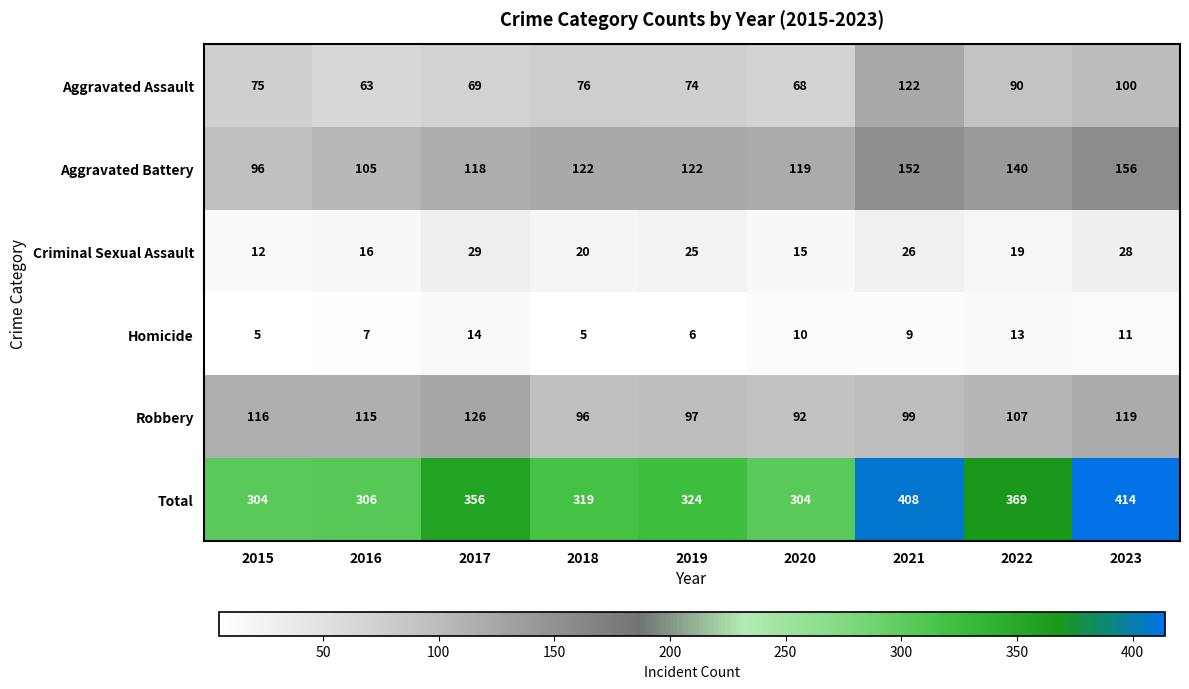

List the series in order of their peak value, lowest first.

Homicide, Criminal Sexual Assault, Aggravated Assault, Robbery, Aggravated Battery, Total